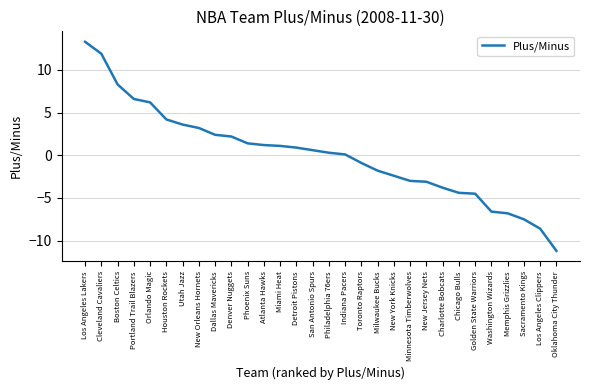

What is the sum of the values at Memphis Grizzlies and Detroit Pistons?

-5.9